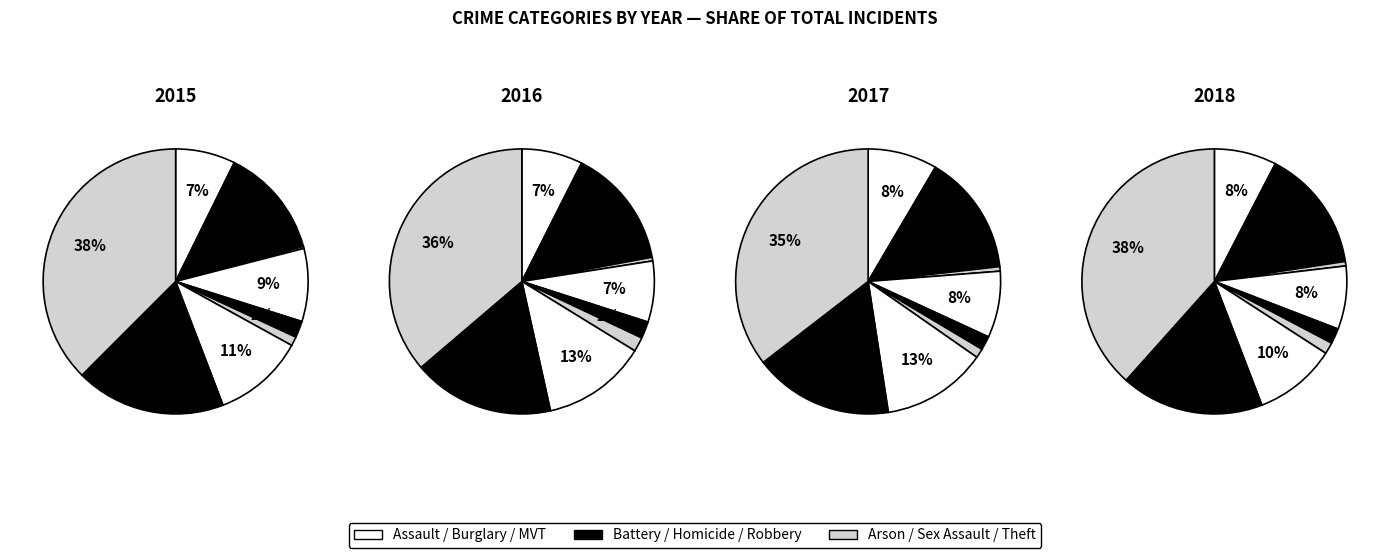

Does any single category account for the majority?

No